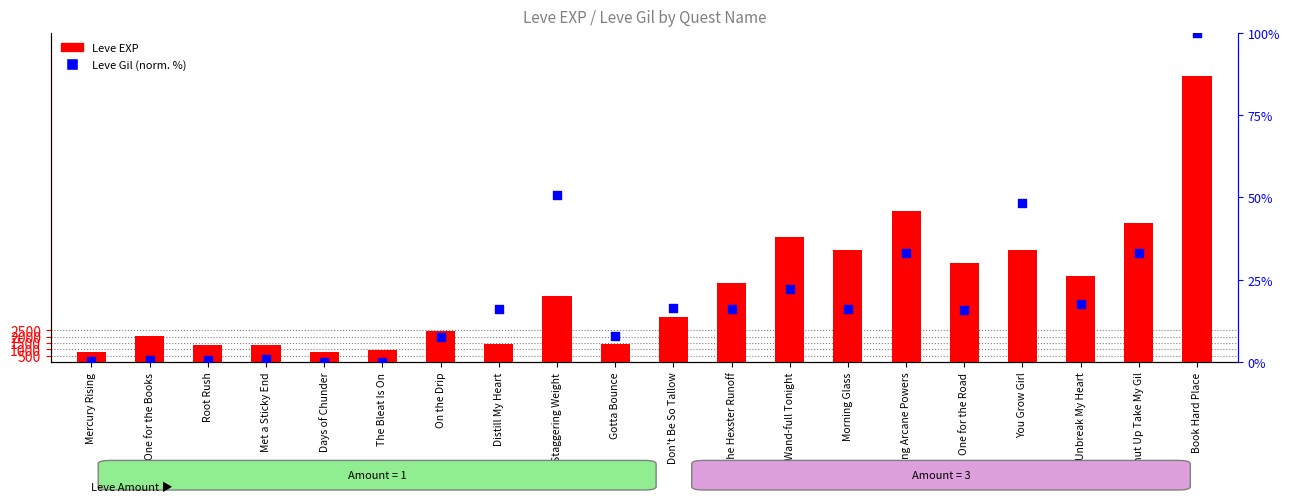

Which series reaches the minimum Y coordinate?

Leve Gil (normalized %)